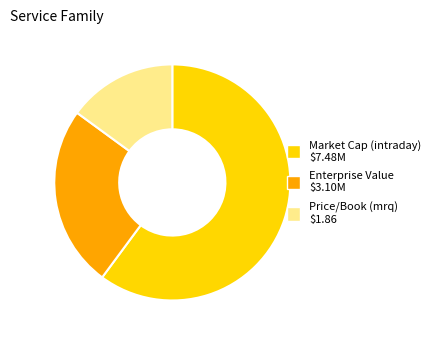

Does Price/Book (mrq) account for over 50% of the chart?

No